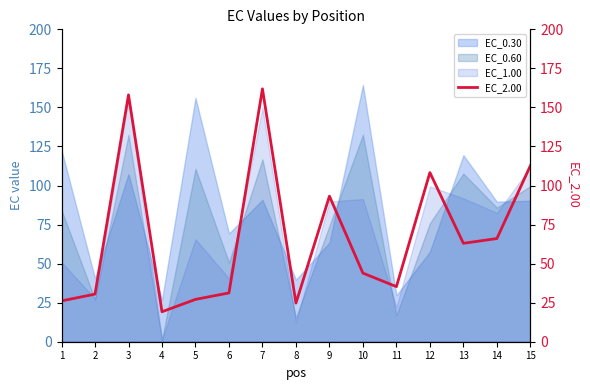

Approximately how many times larger is the value at 12 compared to 3?

0.7